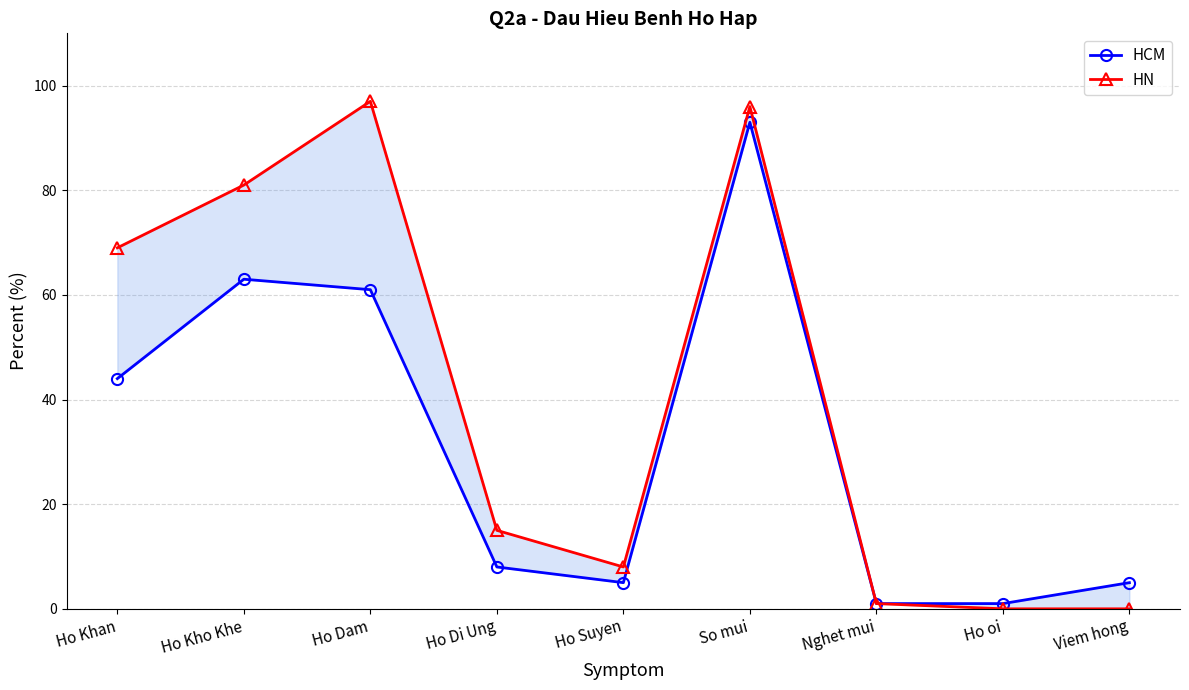

What is the lowest value of the HCM series?

1